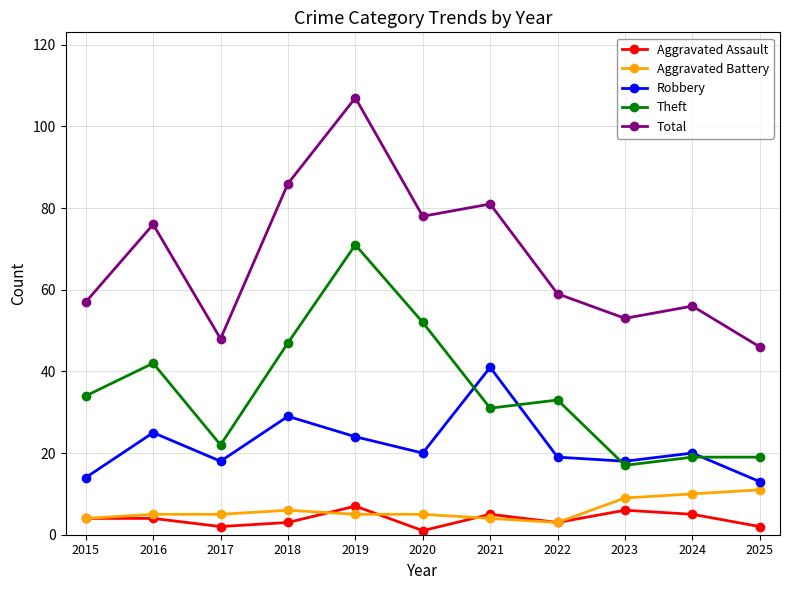

What is the value of the Theft point at the 10th from the left?

19